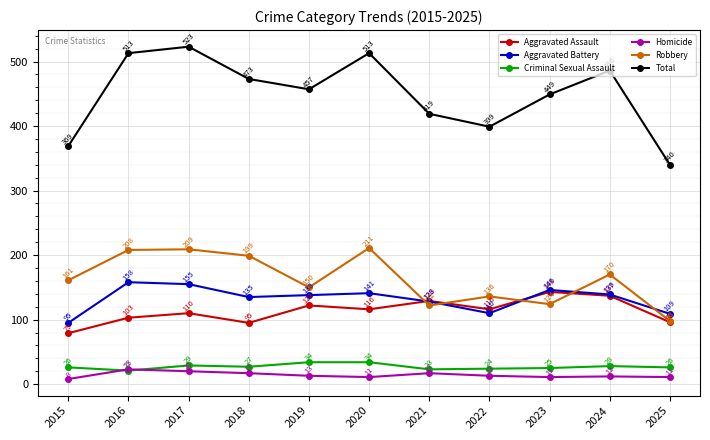

Which series ends up on top after the final intersection of Robbery and Aggravated Assault?

Robbery